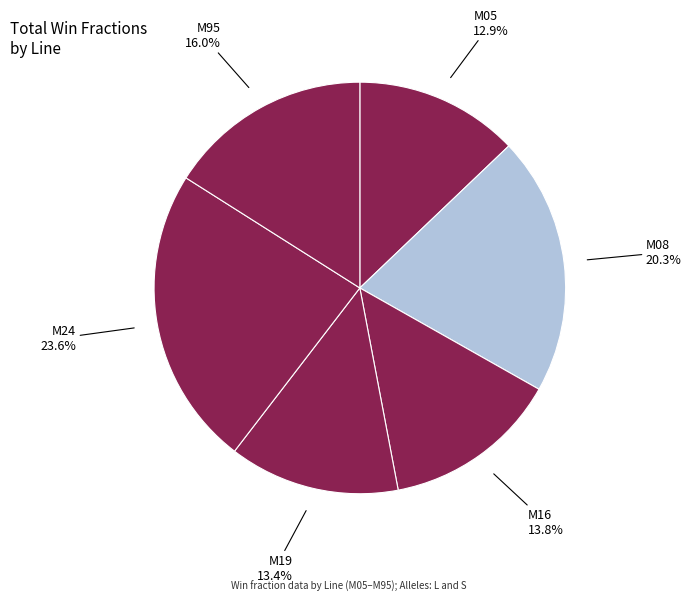

To the nearest percent, what is the difference between the largest and smallest slice percentages?

11%